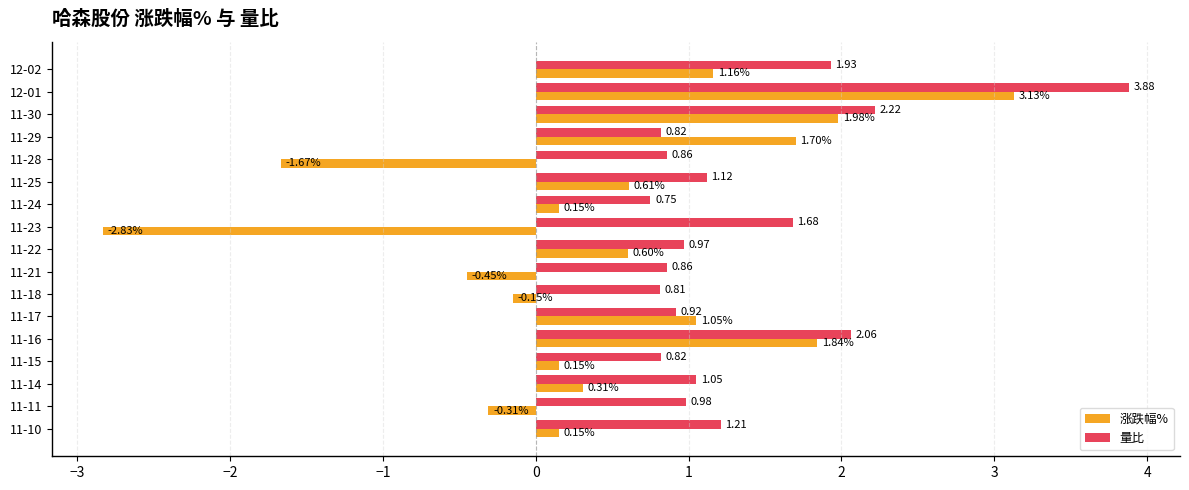

Which series has the widest spread of values?

涨跌幅%